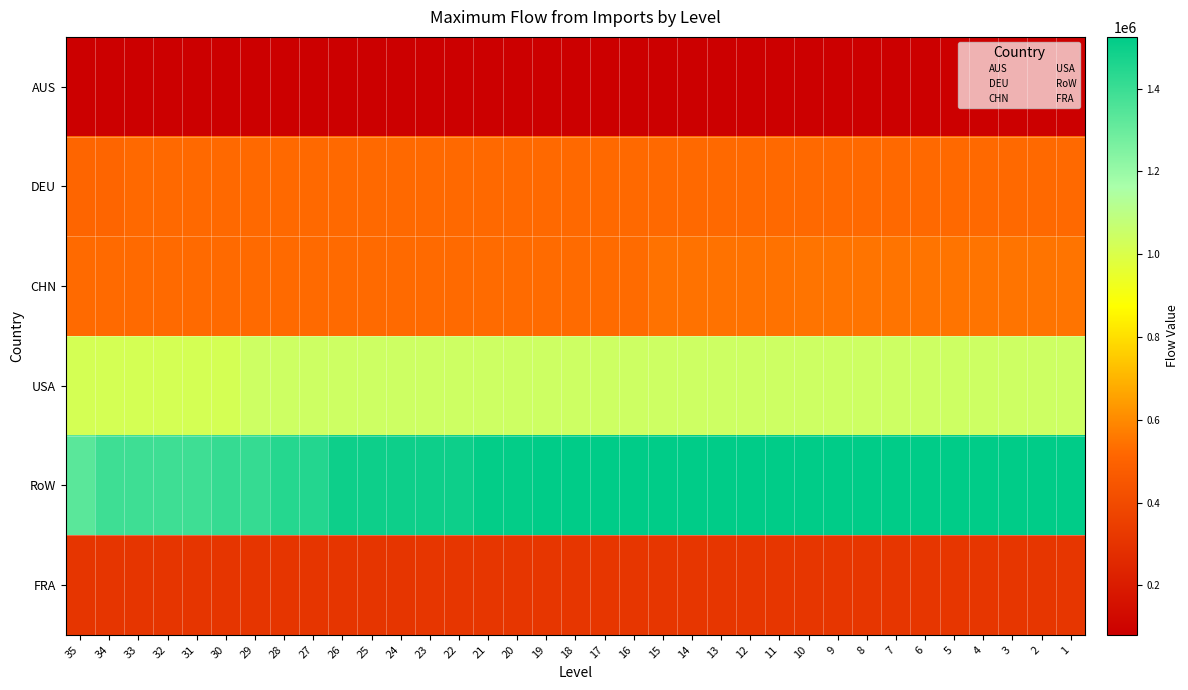

What is the total value across all series at 9?

4032822.0